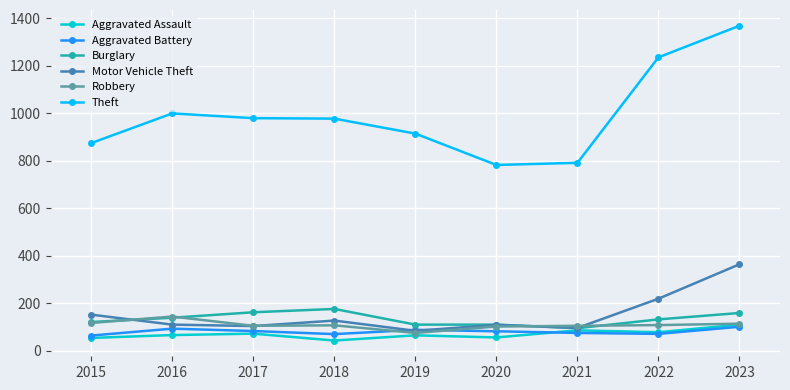

How many series are shown in this chart?

6